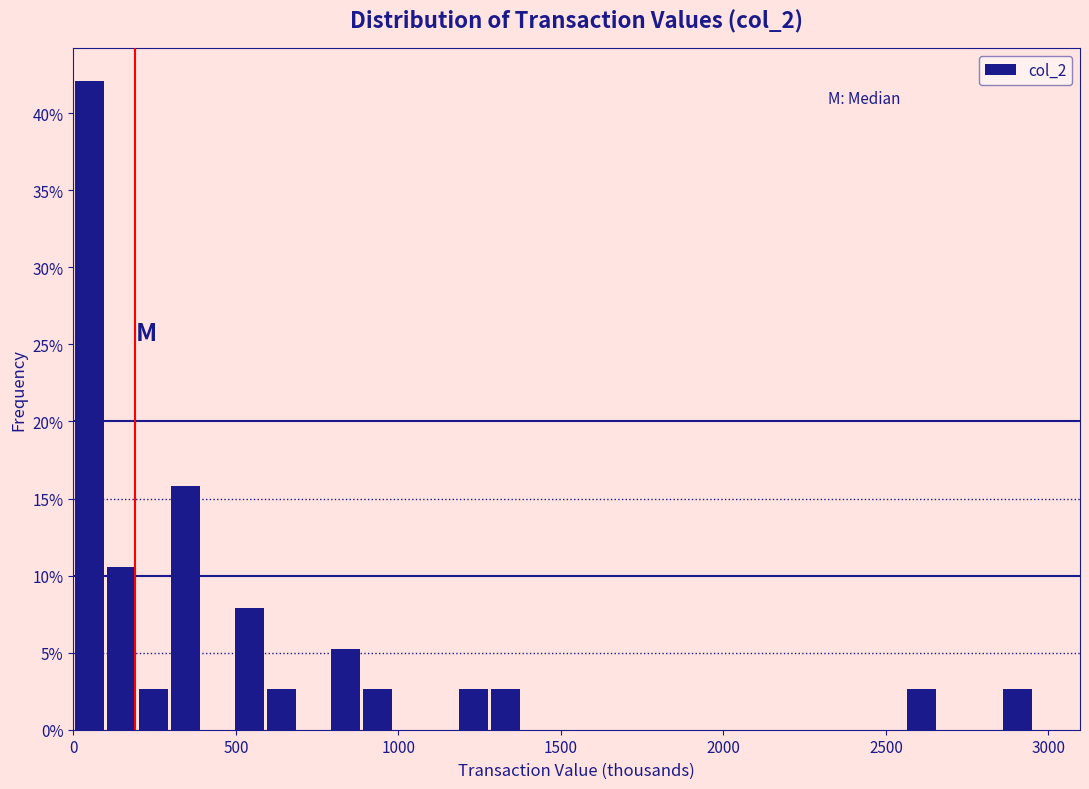

Around what value on the x-axis is the tallest bar? Give the approximate position of its centre, as read against the axis.

50